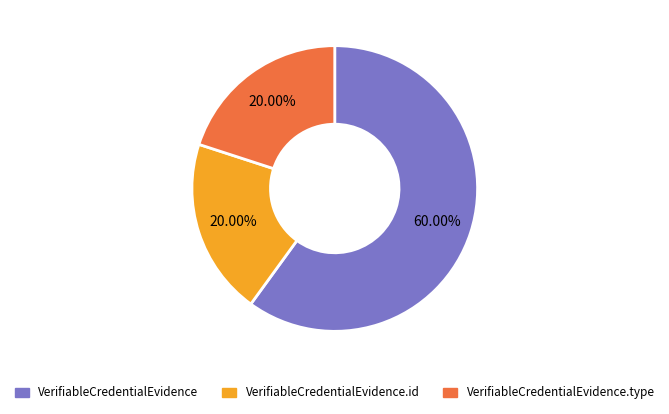

What is the majority slice?

VerifiableCredentialEvidence